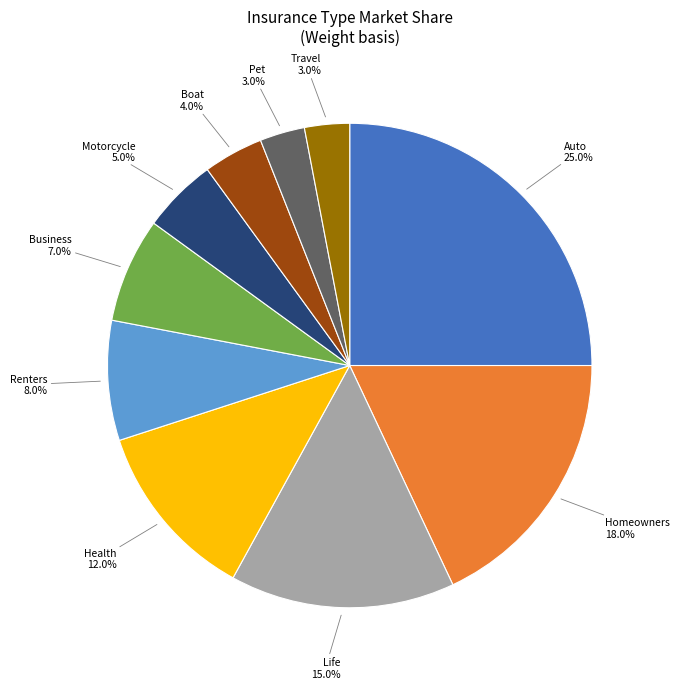

Is there a majority slice in this chart?

No